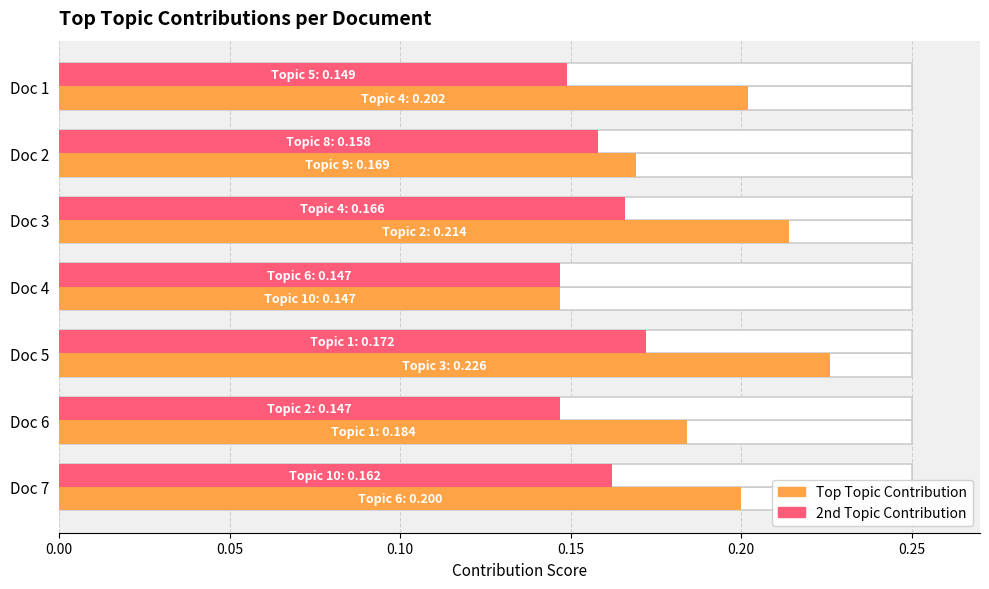

Read the 2nd Topic Contribution value at Doc 4.

0.1